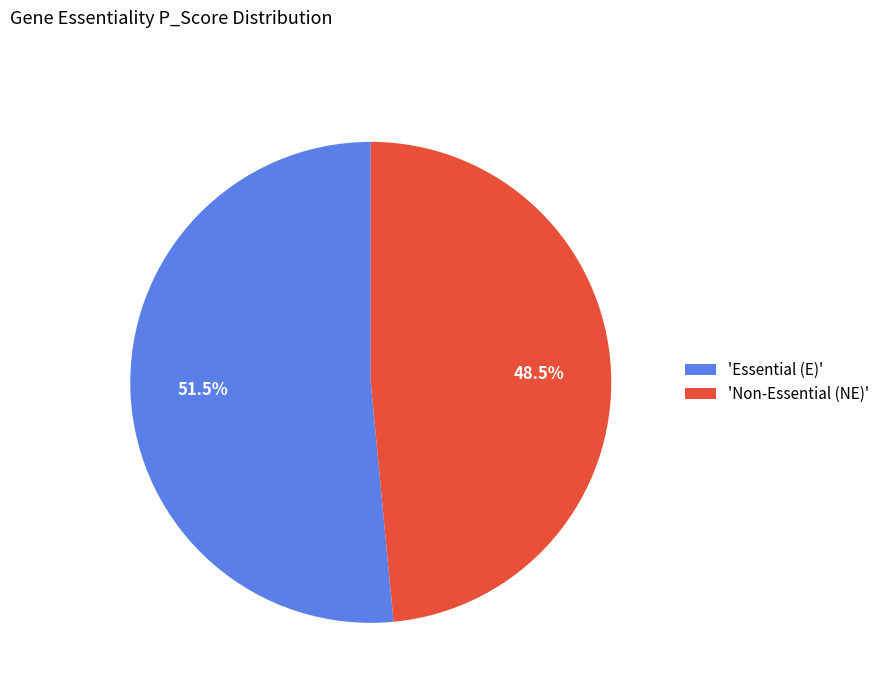

Is there a majority slice in this chart?

Yes